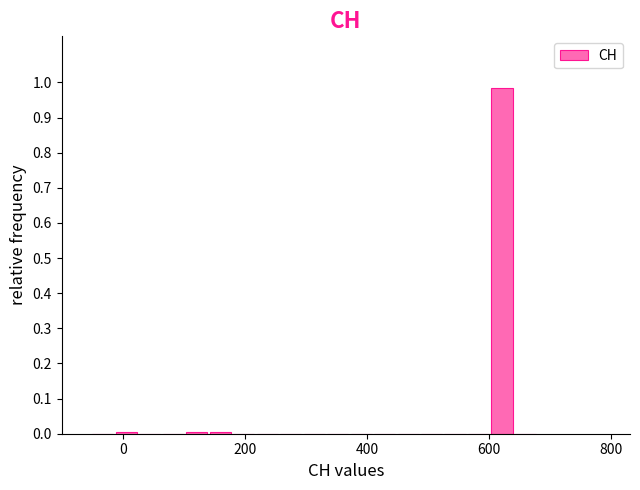

Around what value on the x-axis is the tallest bar? Give the approximate position of its centre, as read against the axis.

620